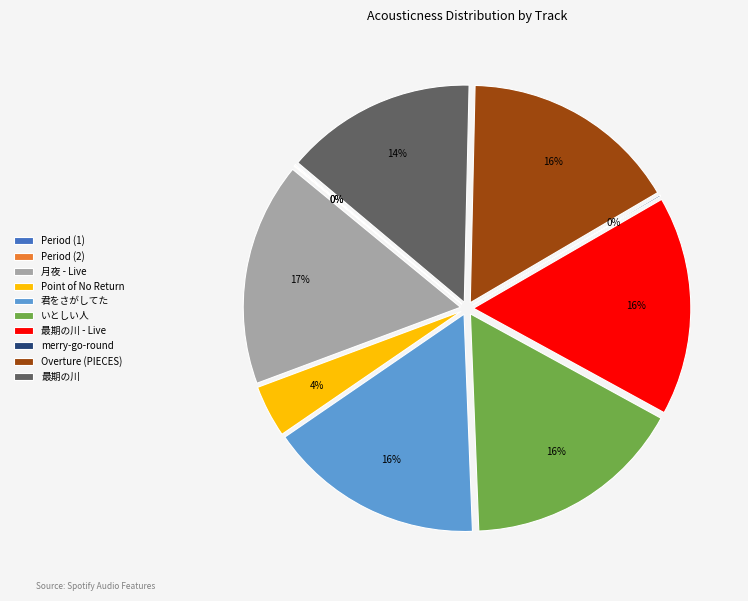

Do 最期の川 and いとしい人 together represent more than half of the pie?

No